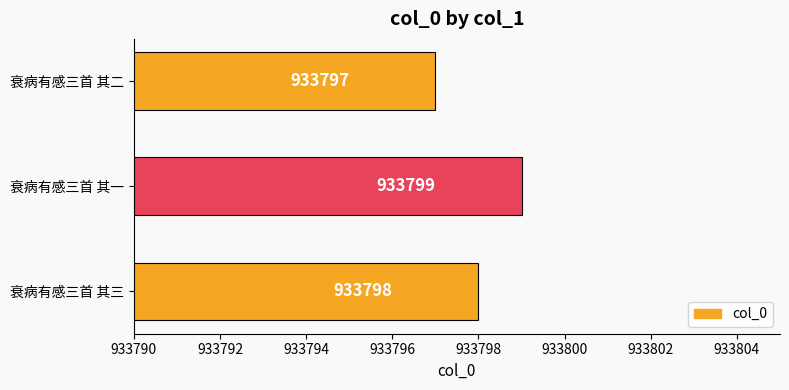

What is the average value?

933798